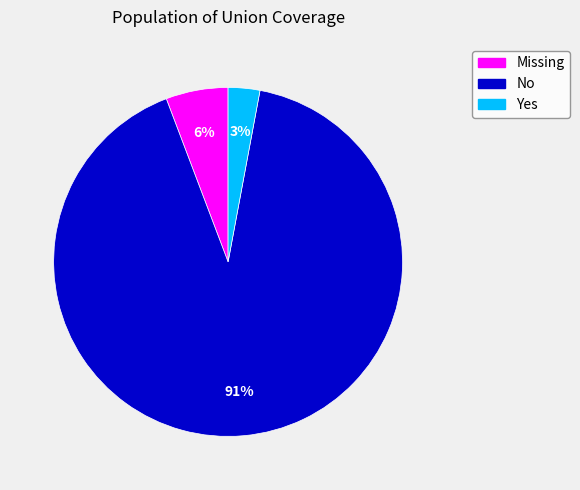

What is the largest slice in the pie chart?

No